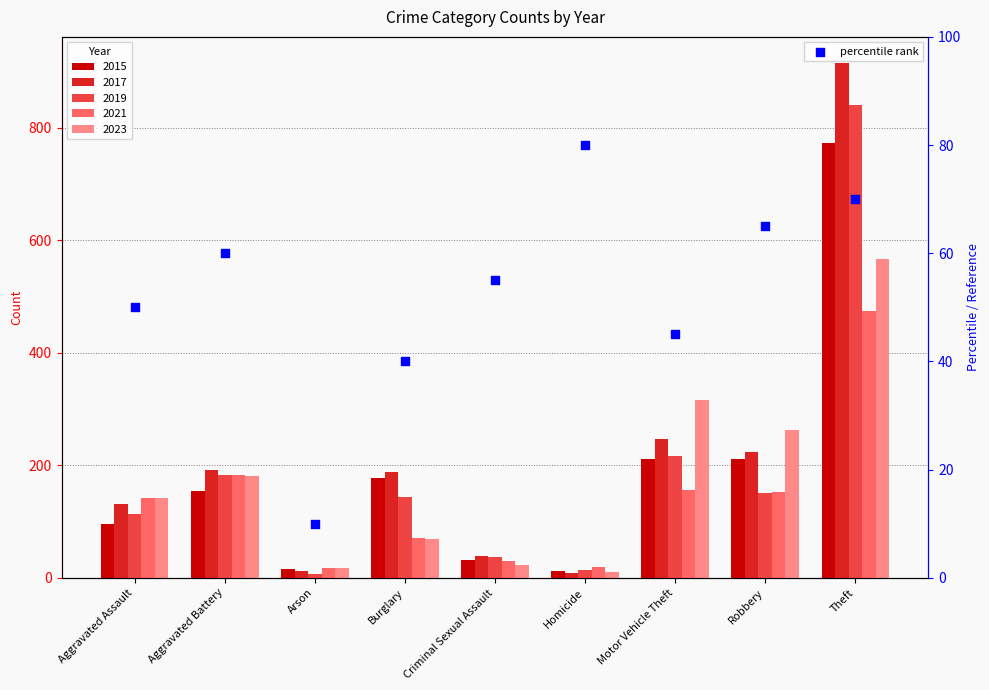

Between Robbery and Criminal Sexual Assault, which is larger?

Robbery